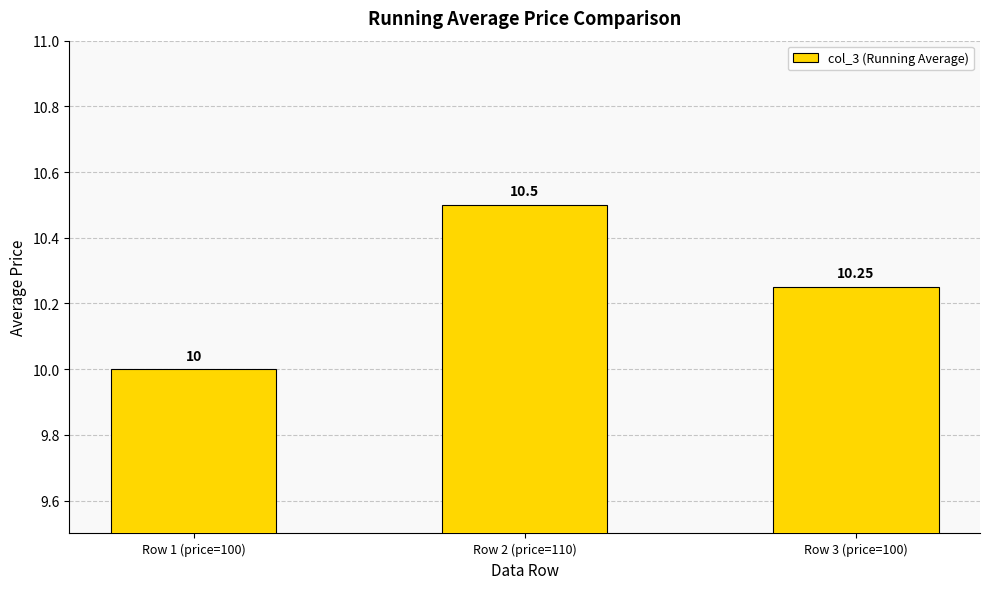

Between Row 2 (price=110) and Row 3 (price=100), which is larger?

Row 2 (price=110)